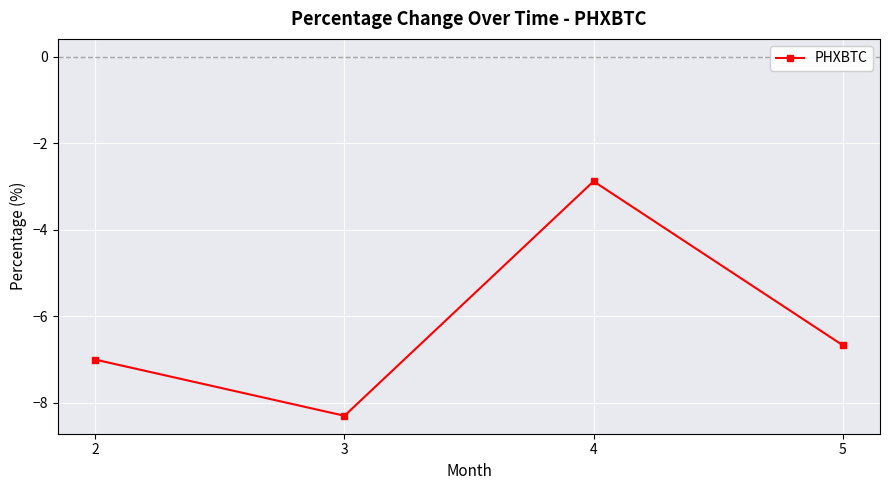

Rank the categories by value from highest to lowest.

4, 5, 2, 3